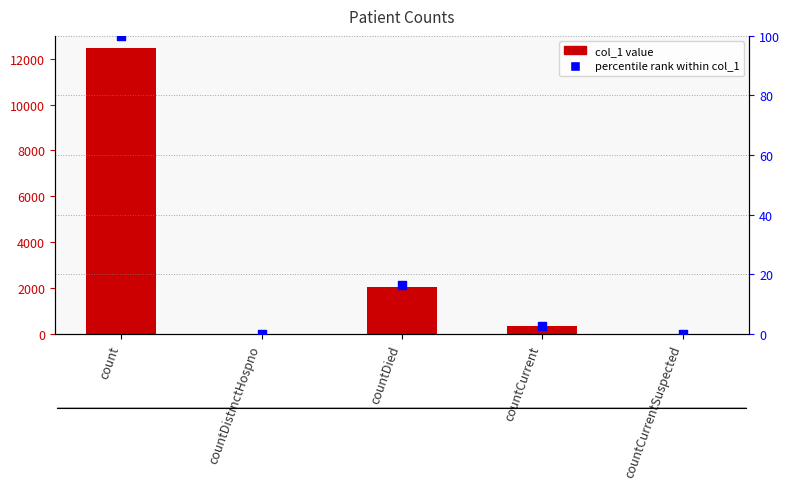

At which category is the sum across all series the highest?

count